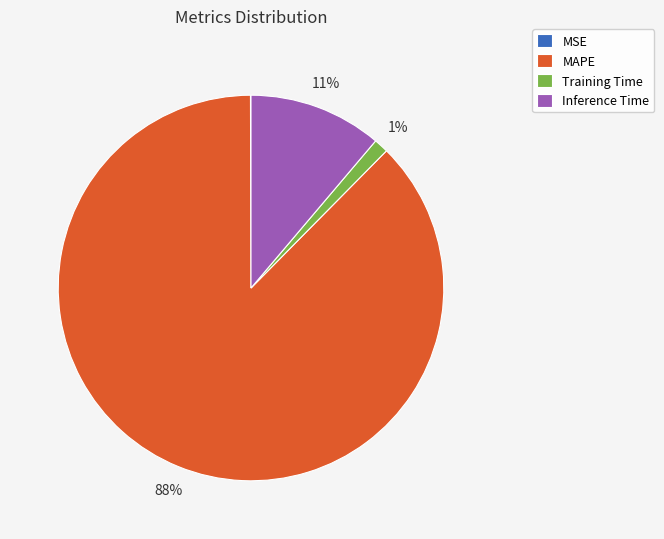

Between MAPE and Inference Time, which is larger?

MAPE